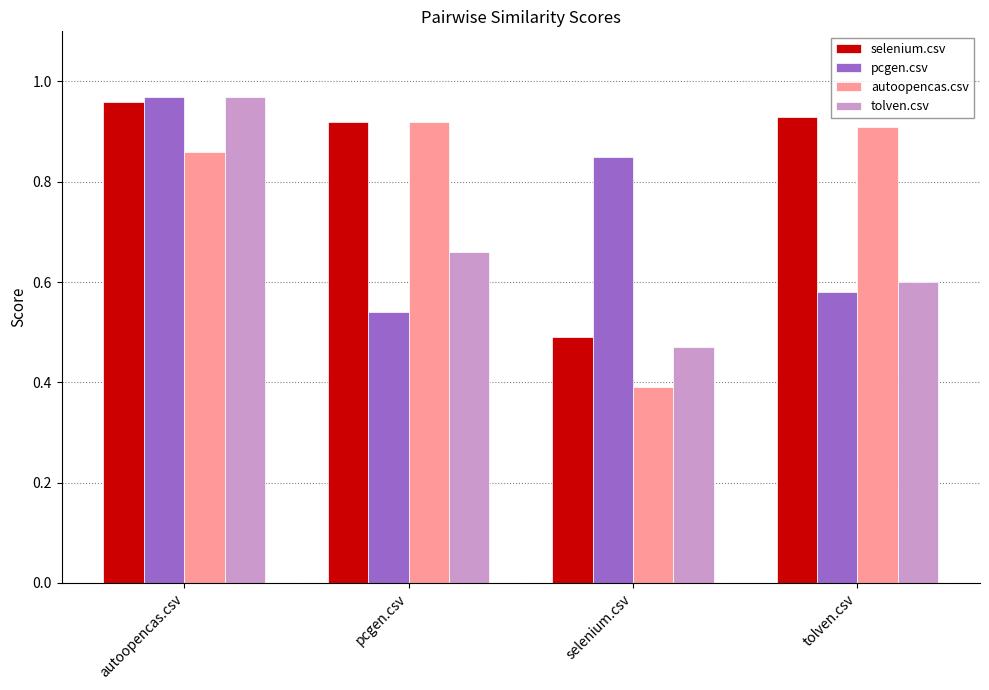

Which category has the lowest value in the tolven.csv series?

selenium.csv